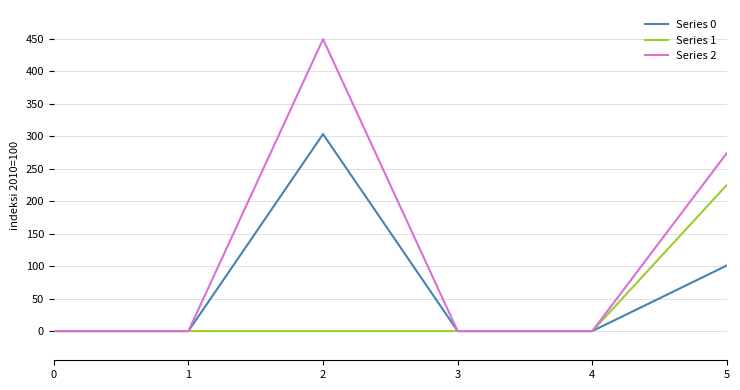

Which series has the largest total across all categories?

Series 2